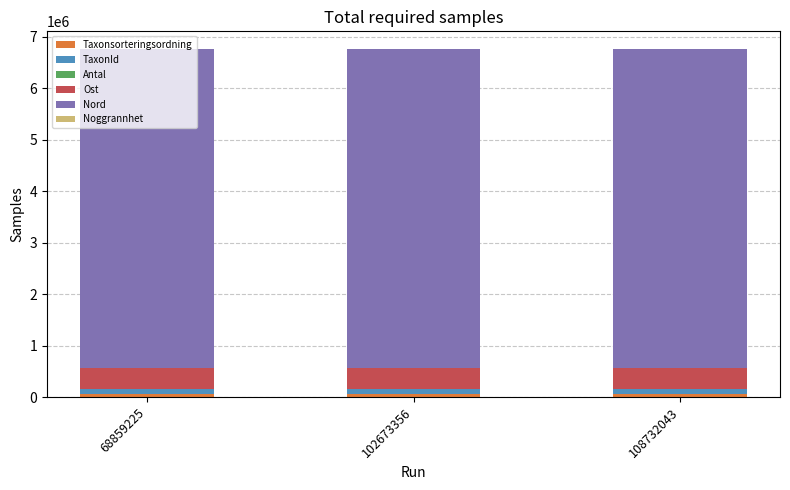

What is the sum of all Ost values?

1243137